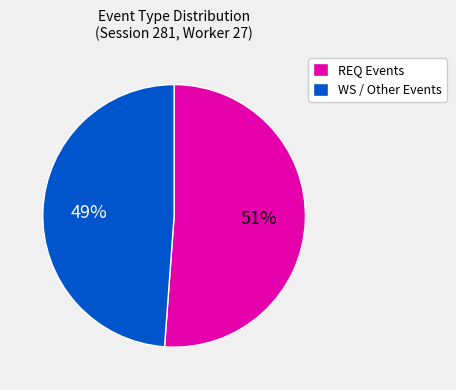

Rank the categories by value from lowest to highest.

WS / Other Events, REQ Events